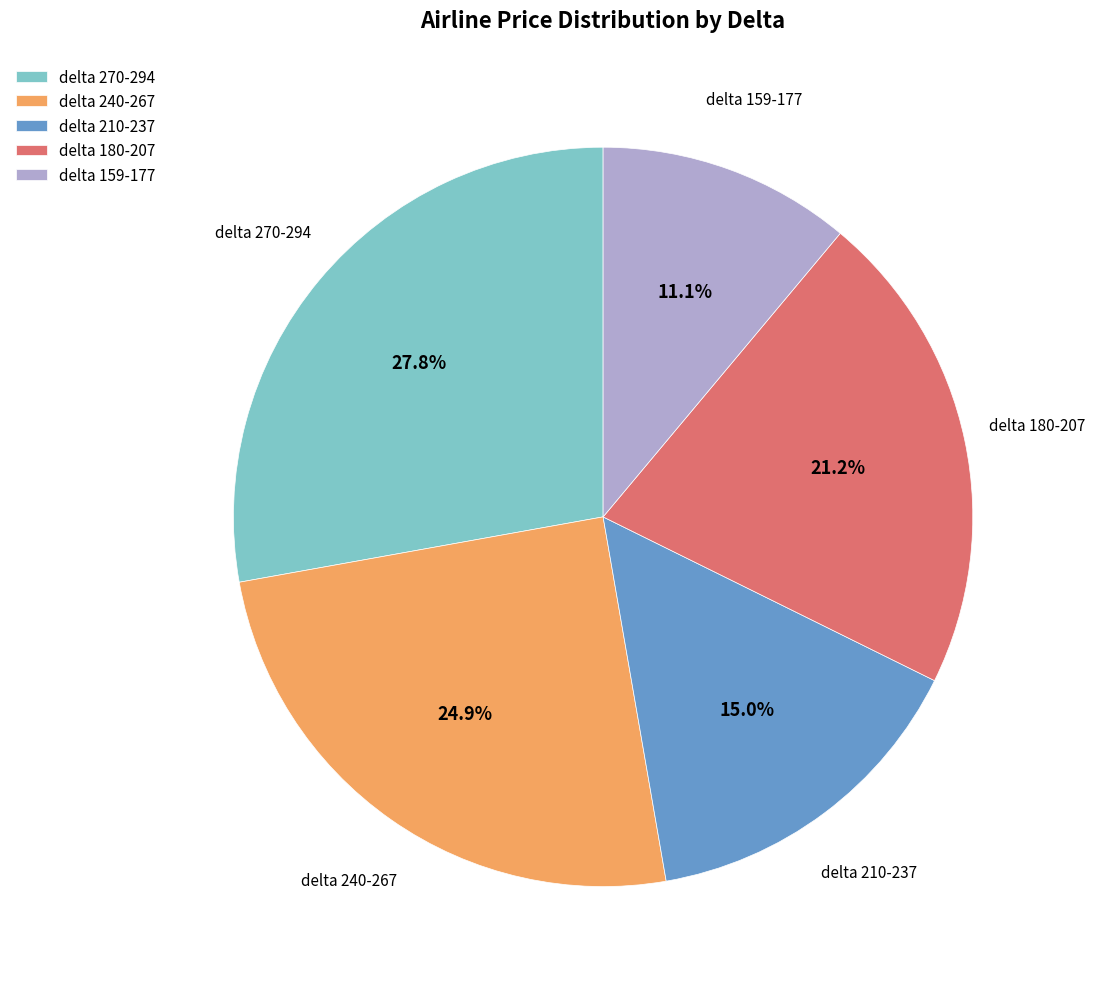

To the nearest percent, what is the average slice percentage?

20%